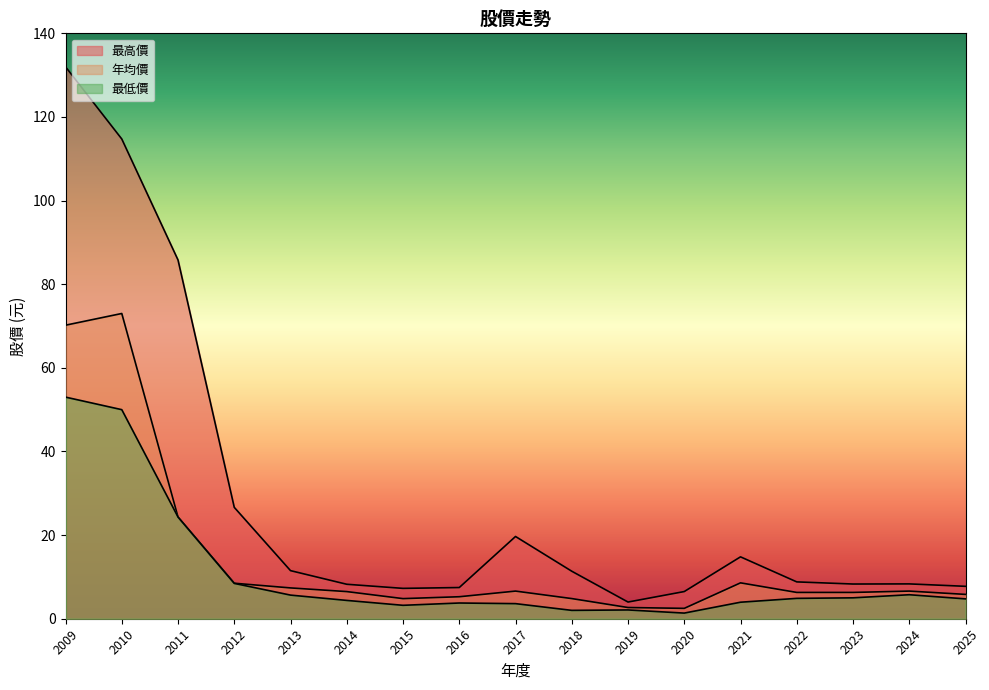

Between 2014 and 2012, which is larger?

2012